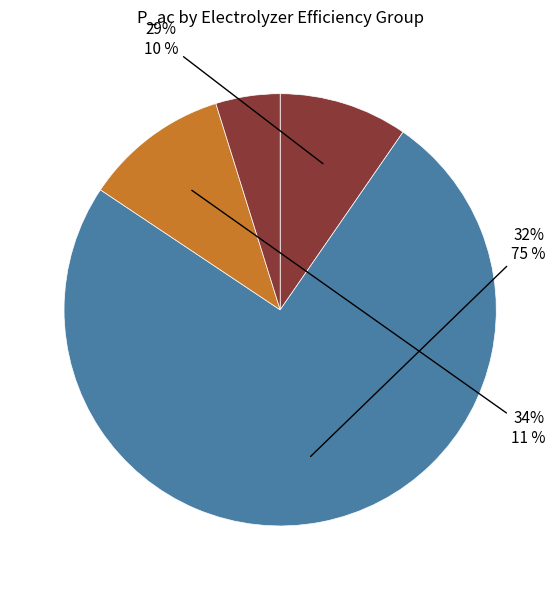

Which has a higher value, 34 or 10?

34